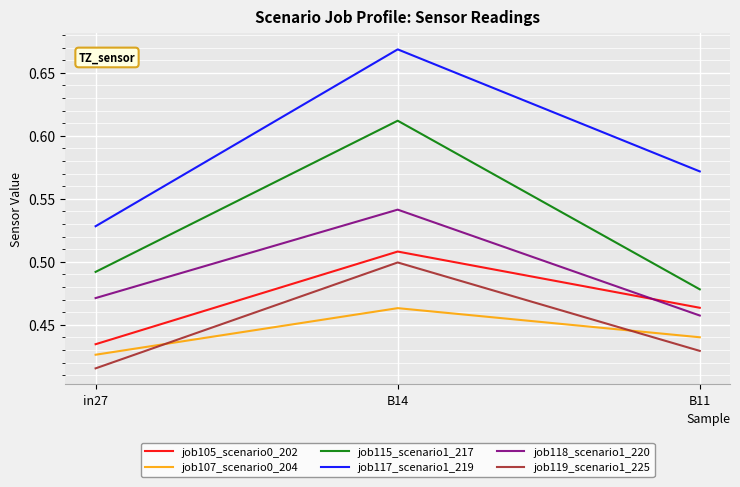

Which category has the lowest value in the job115_scenario1_217 series?

B11